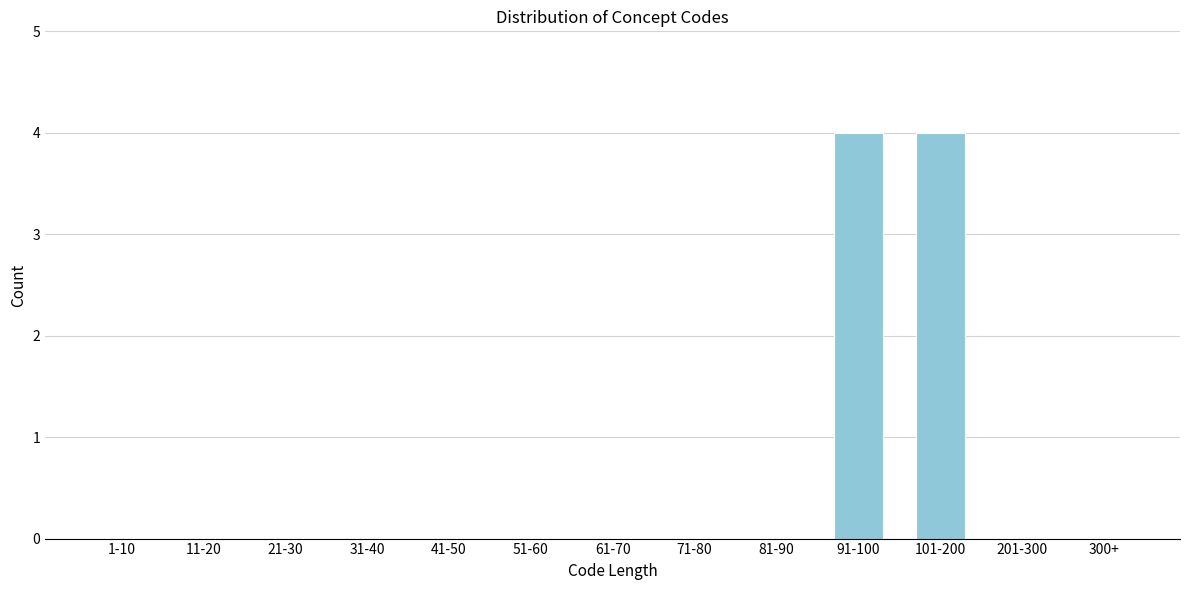

Reading right to left, what are all the values shown in this chart?

300+=0	201-300=0	101-200=4	91-100=4	81-90=0	71-80=0	61-70=0	51-60=0	41-50=0	31-40=0	21-30=0	11-20=0	1-10=0